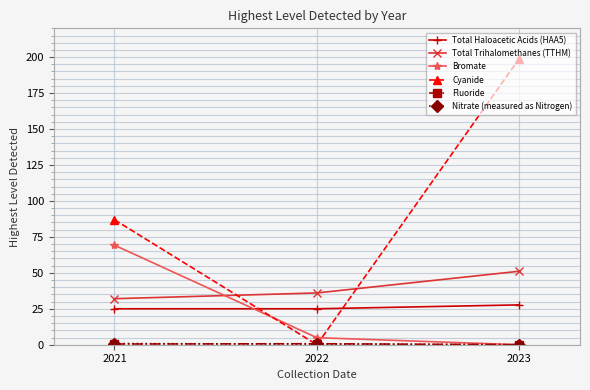

How many values in the Total Trihalomethanes (TTHM) series are below 36?

1